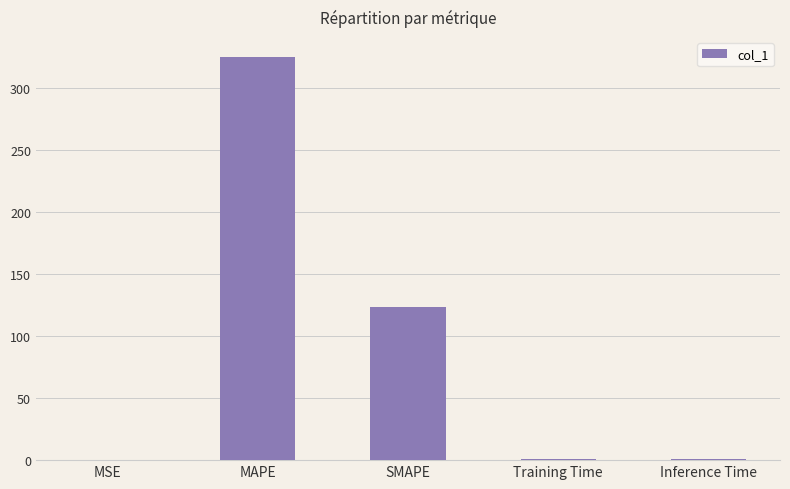

Is it true that the value at Training Time is 0.7?

True